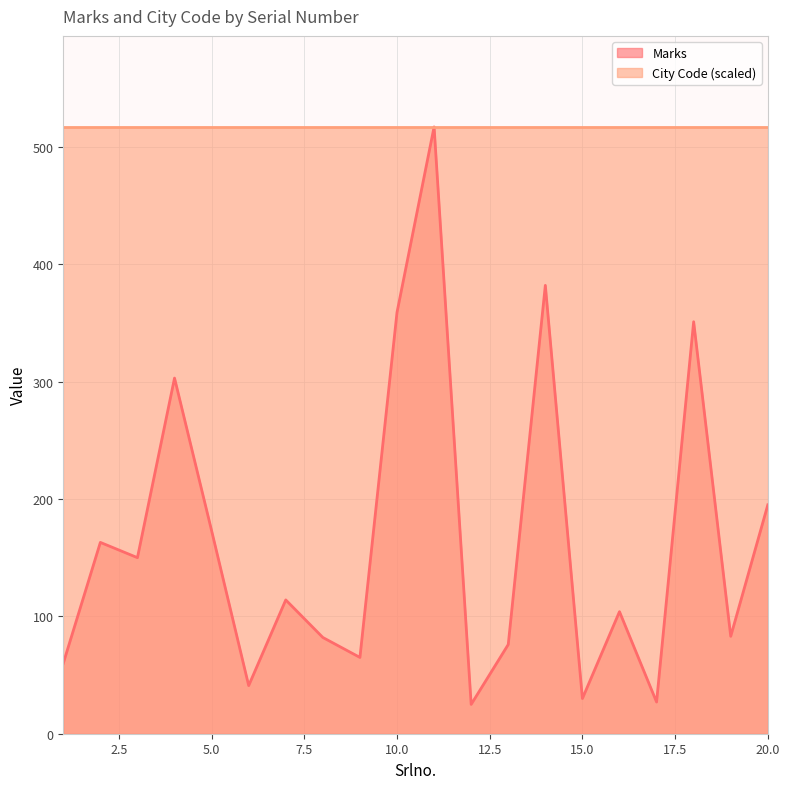

Is it true that the value at 20 is 195?

True